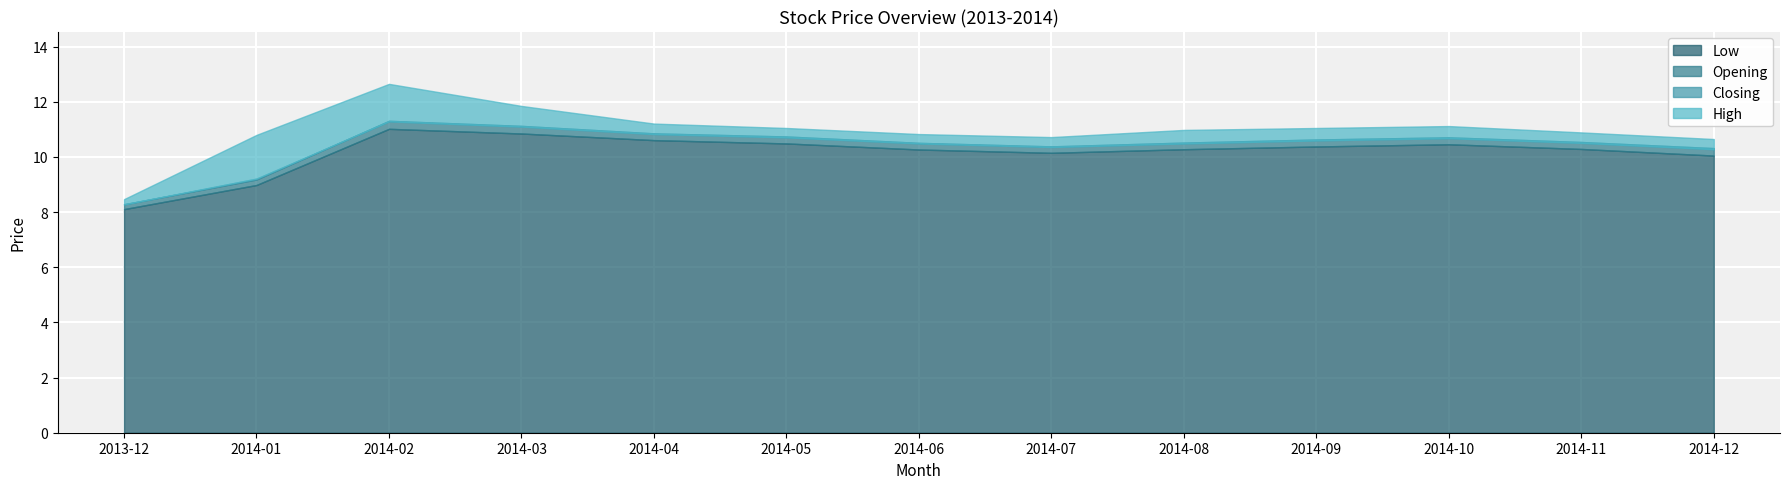

Rank the series at 2014-03 from highest to lowest value.

High, Opening, Closing, Low